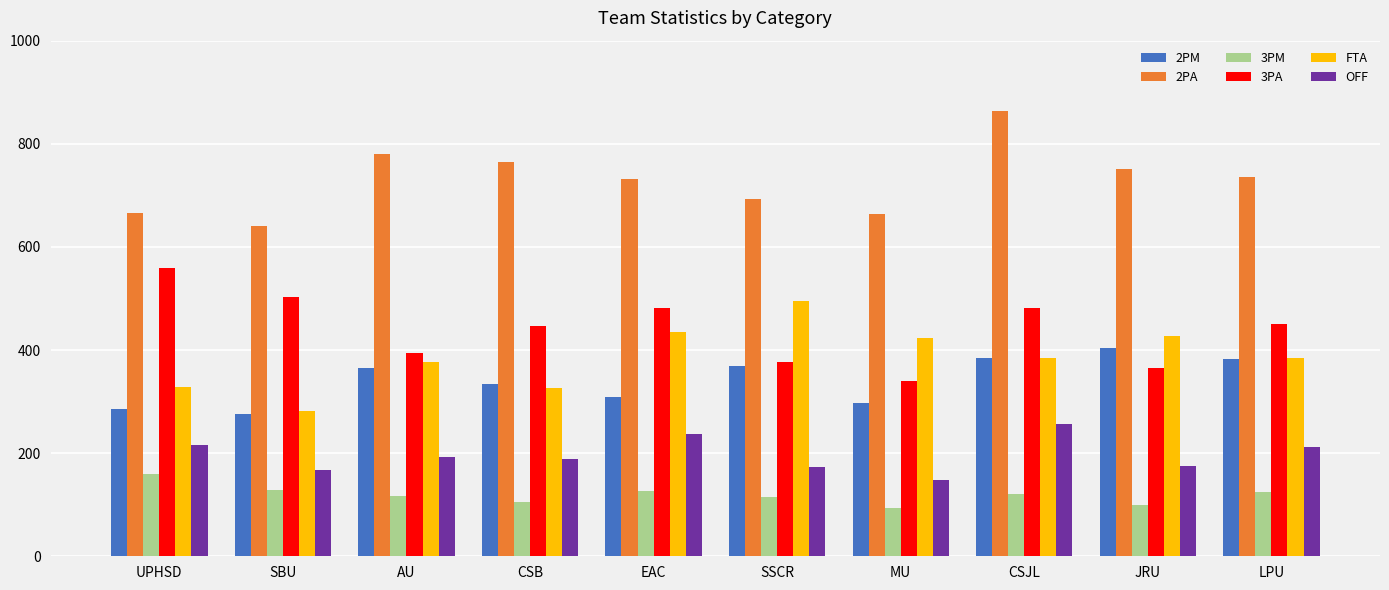

At EAC, list the series in order from largest to smallest.

2PA, 3PA, FTA, 2PM, OFF, 3PM